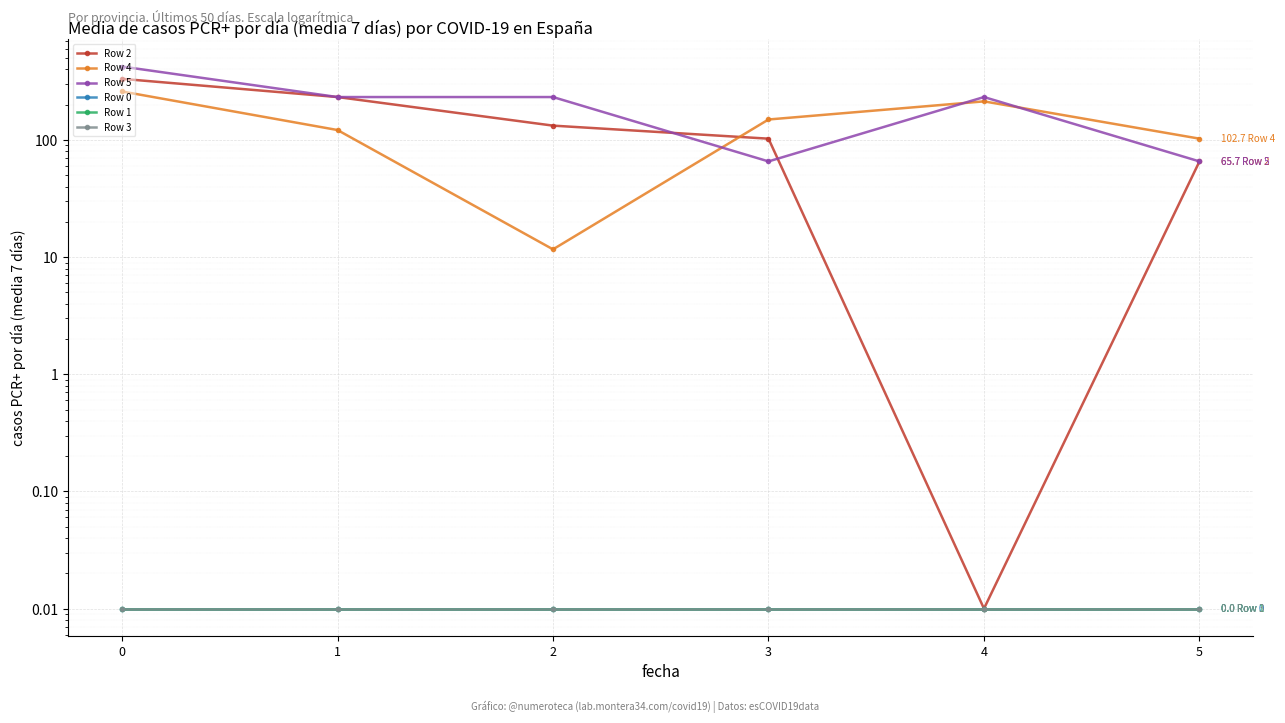

How many lines are shown in the chart?

6